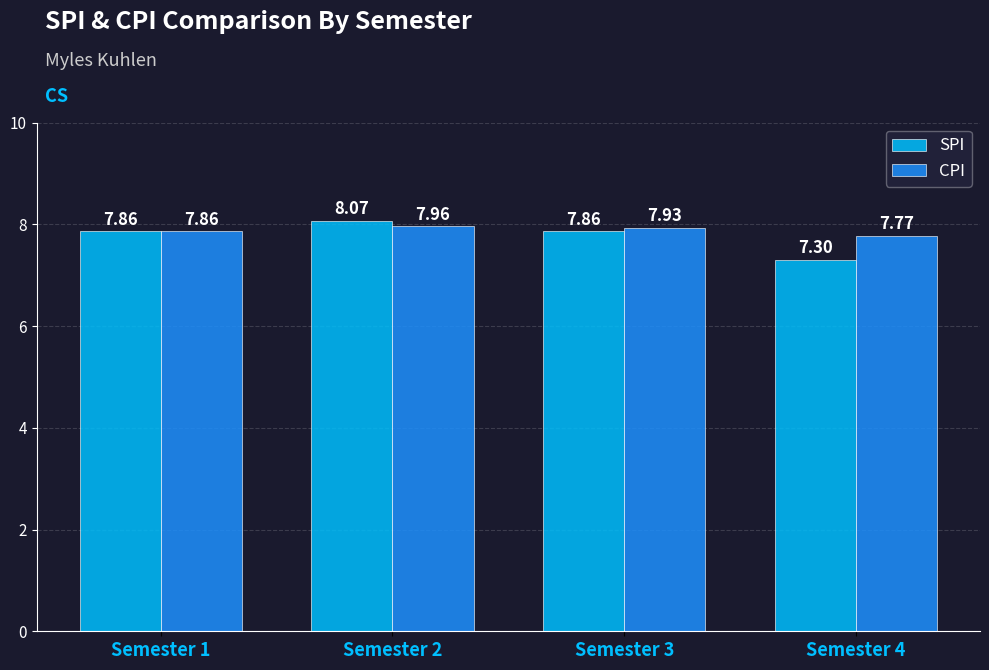

Where is CPI nearest to the value 7?

Semester 4